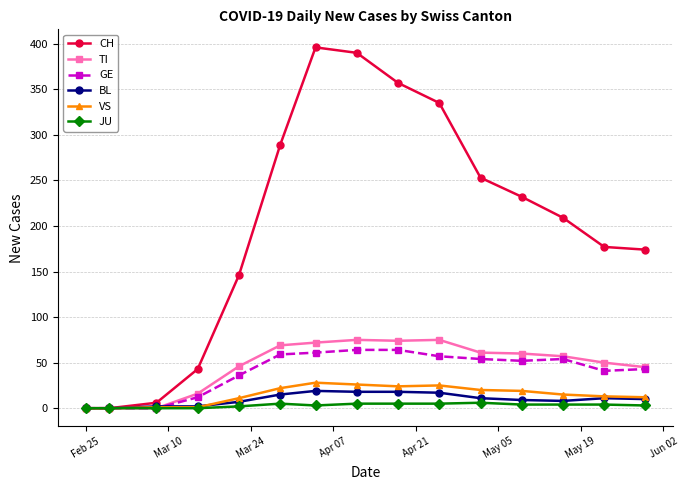

What is the greatest value displayed?

396